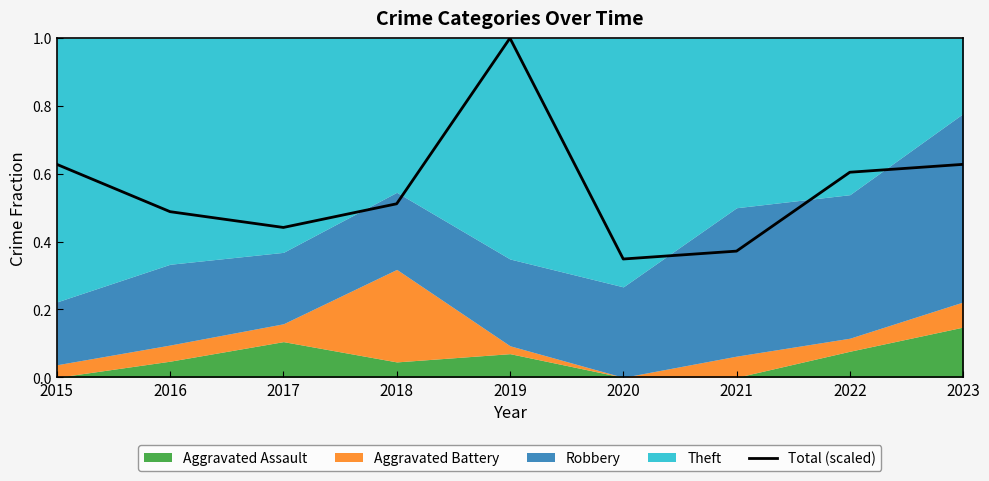

What is the sum of all values?

5.0